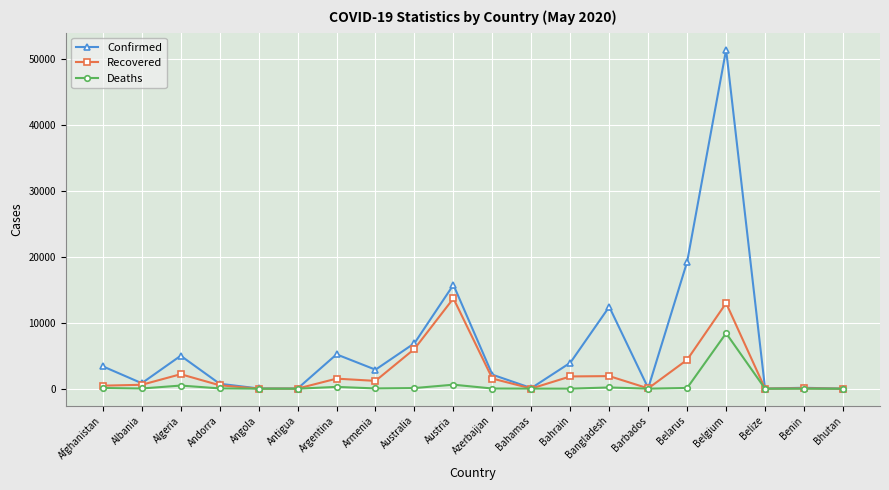

What is the label of the 15th point from the right?

Antigua